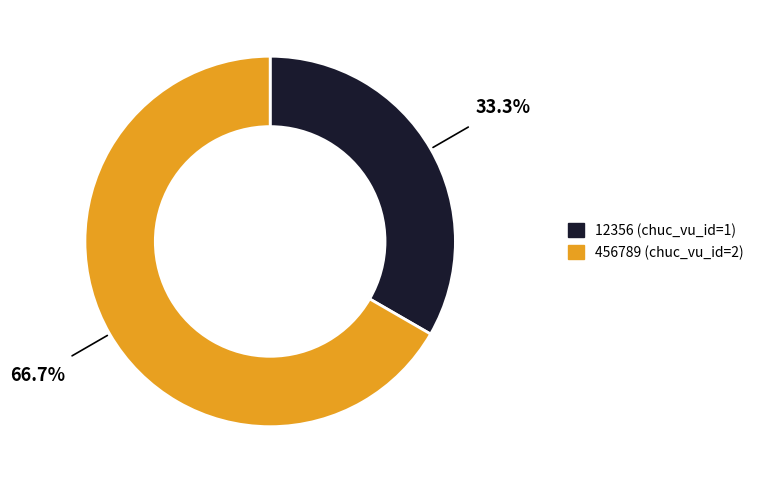

Do 456789 and 12356 together represent more than half of the pie?

Yes